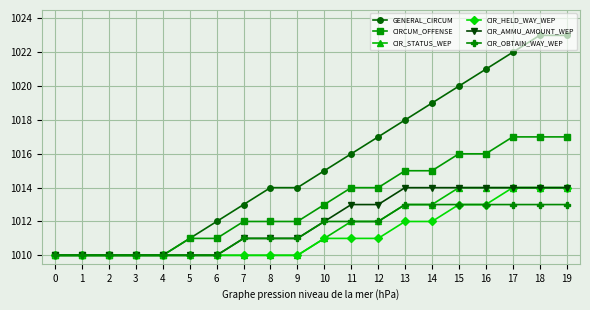

What is the difference between the CIR_STATUS_WEP values at 3 and 12?

2